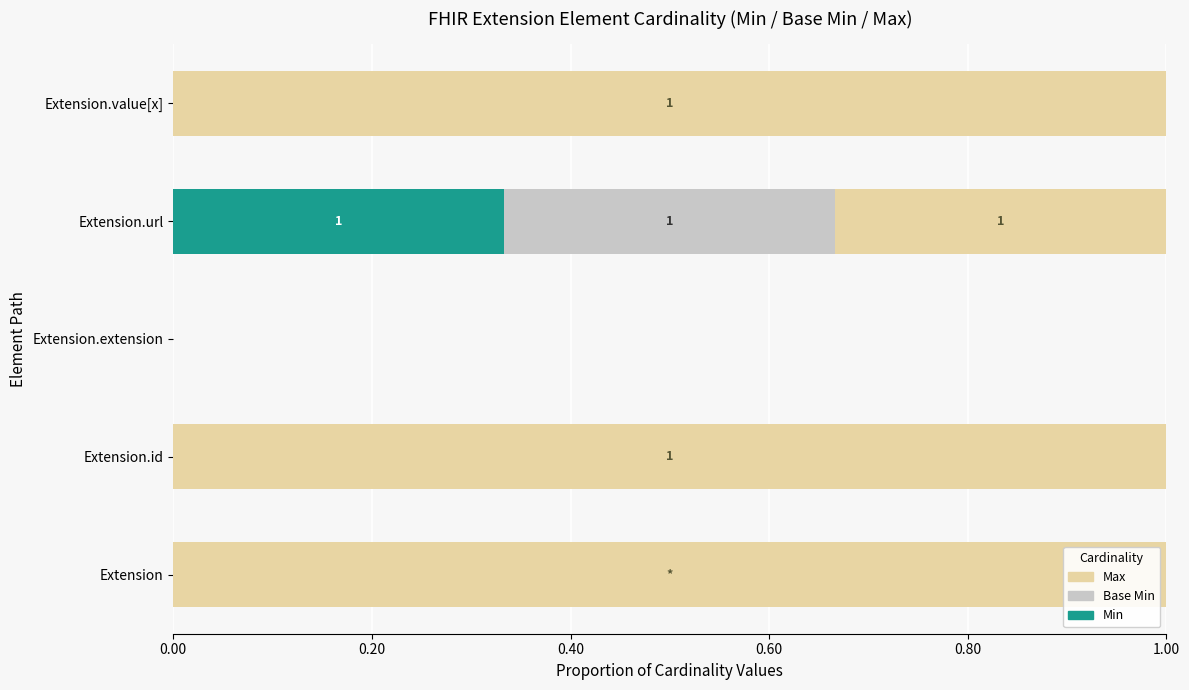

What are all the series names shown in the legend?

Max, Base Min, Min